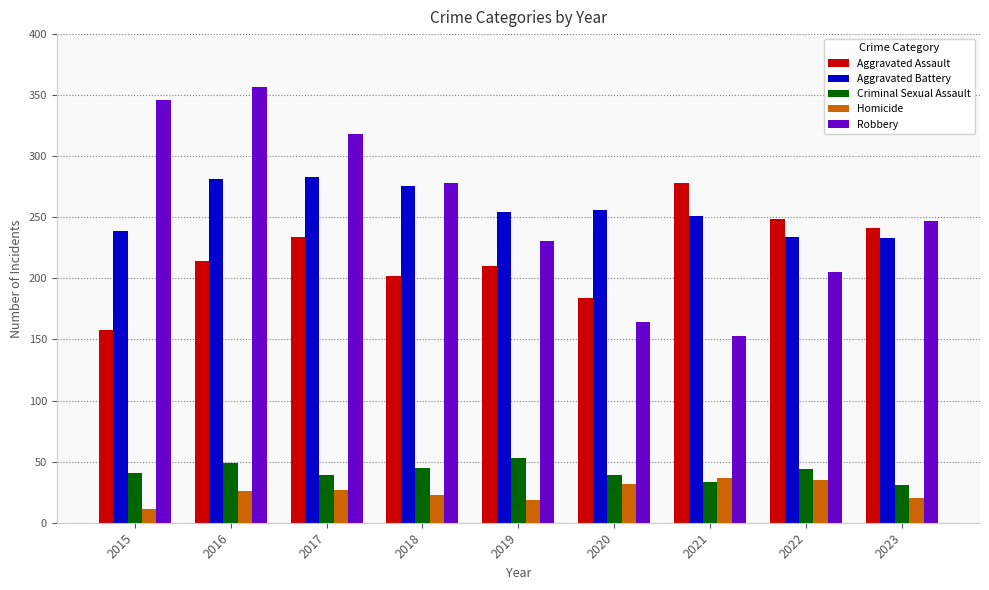

What is the total value across all series at 2021?

752